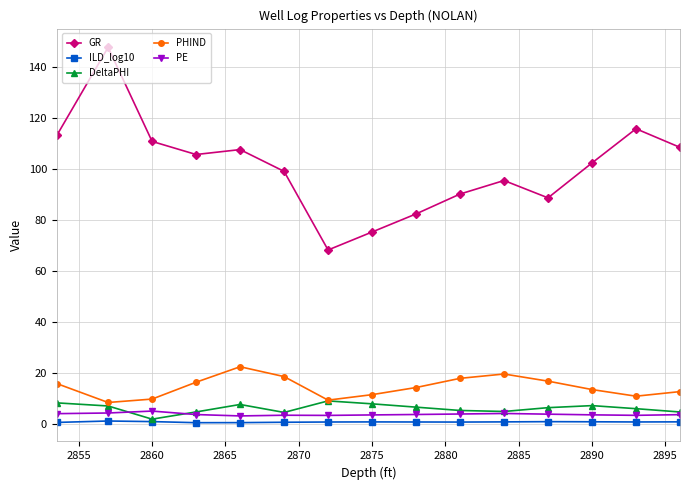

At how many categories does at least one series exceed 34?

15